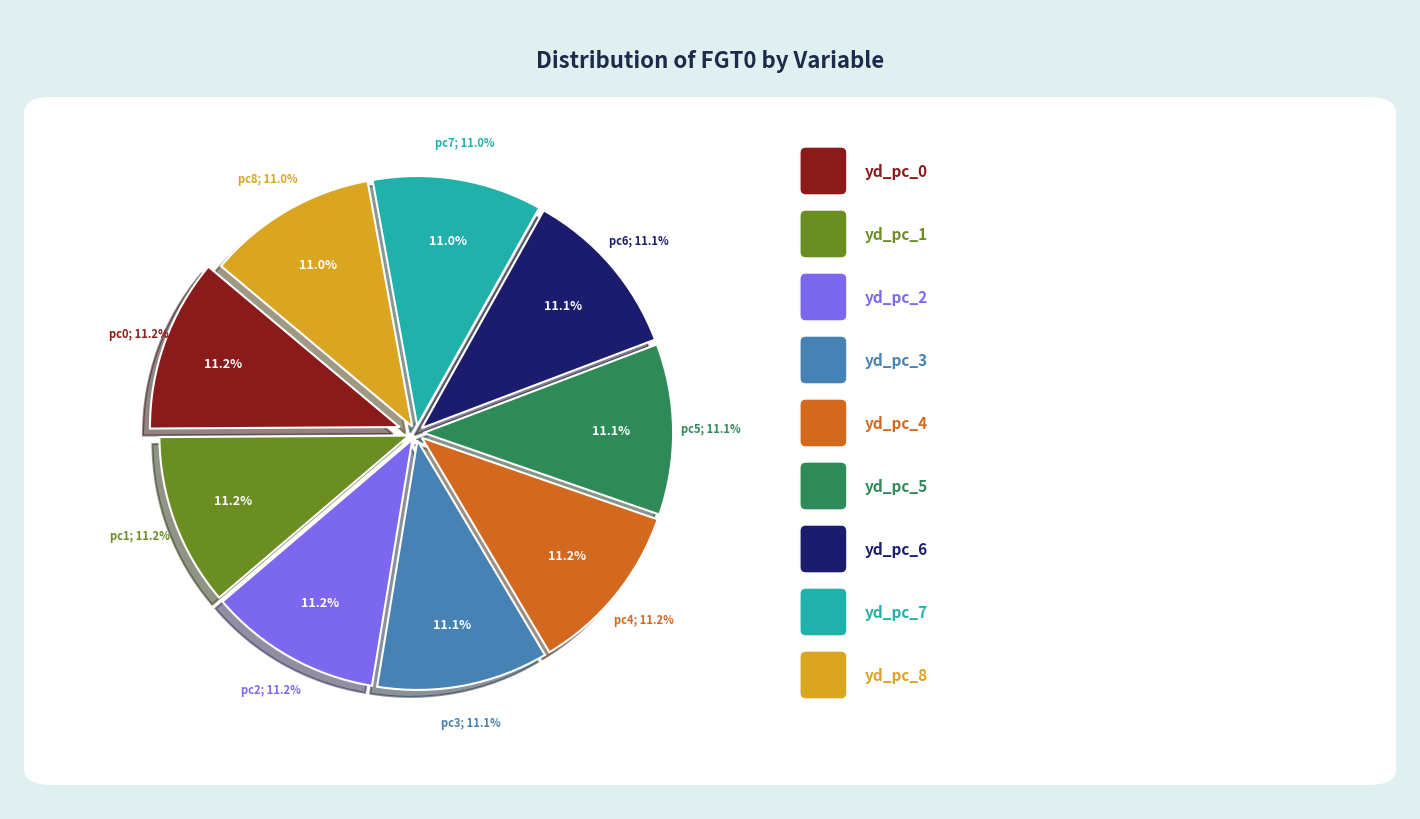

Is it true that yd_pc_5 is 11% of the pie?

True